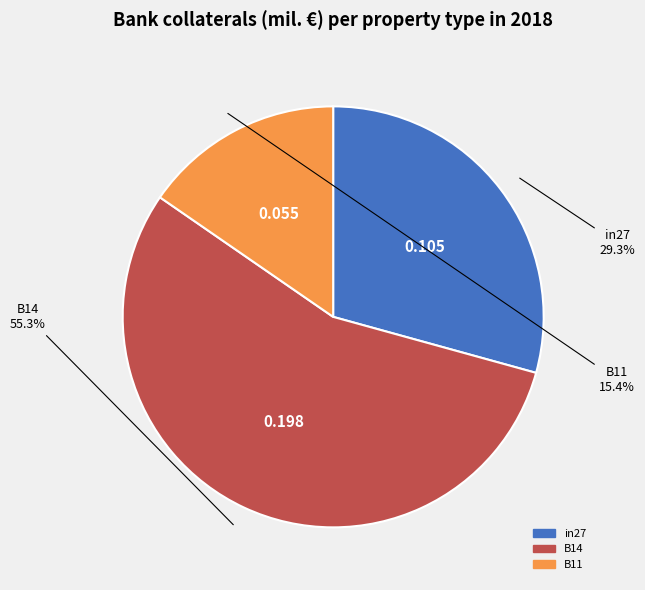

Is it true that B11 is 27% of the pie?

False